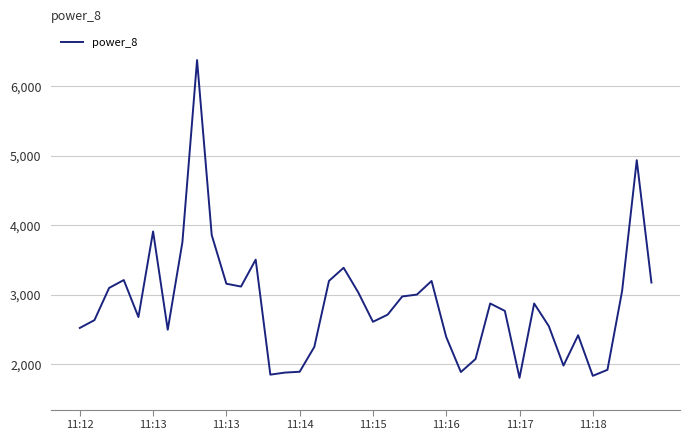

What is the difference between the second highest and minimum values?

3132.1